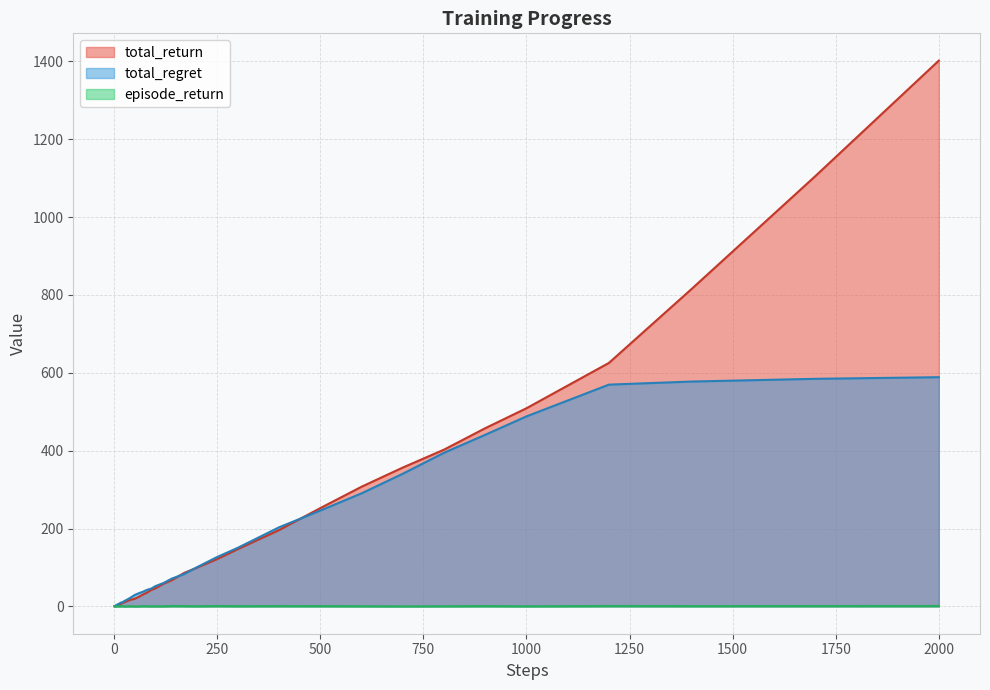

What is the spread (max minus min) of values at 2000?

1400.7